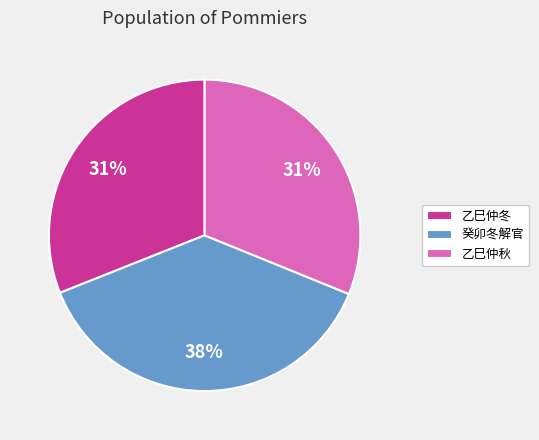

To the nearest percent, what is the average slice percentage?

33%